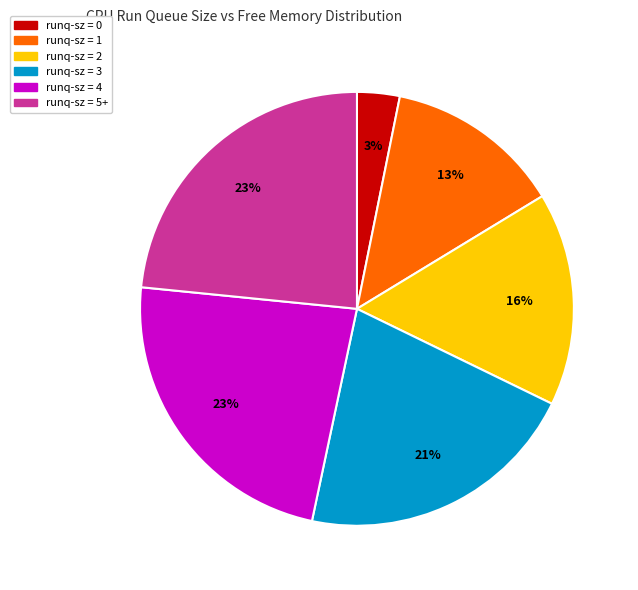

True or false: runq-sz = 4 accounts for 18% of the total.

False